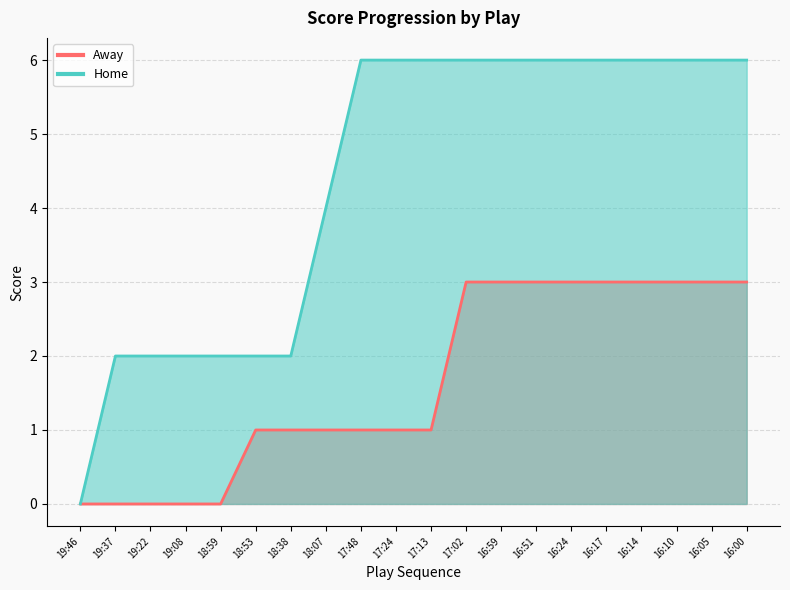

Reading left to right, list all the values displayed in this chart.

Away: 19:46=0	19:37=0	19:22=0	19:08=0	18:59=0	18:53=1	18:38=1	18:07=1	17:48=1	17:24=1	17:13=1	17:02=3	16:59=3	16:51=3	16:24=3	16:17=3	16:14=3	16:10=3	16:05=3	16:00=3
Home: 19:46=0	19:37=2	19:22=2	19:08=2	18:59=2	18:53=2	18:38=2	18:07=4	17:48=6	17:24=6	17:13=6	17:02=6	16:59=6	16:51=6	16:24=6	16:17=6	16:14=6	16:10=6	16:05=6	16:00=6